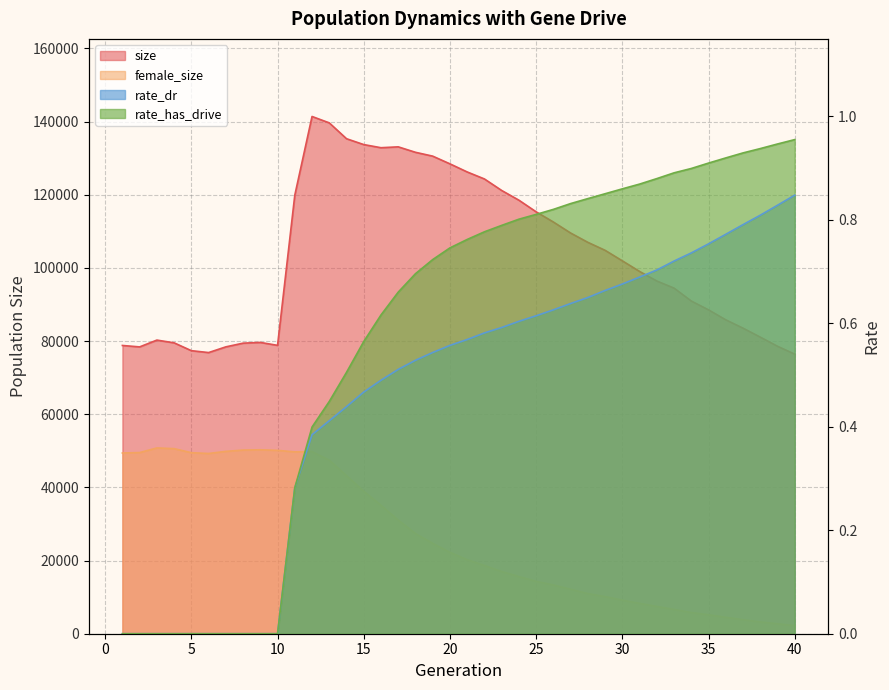

Rank the series at 29 from lowest to highest value.

rate_dr, rate_has_drive, female_size, size